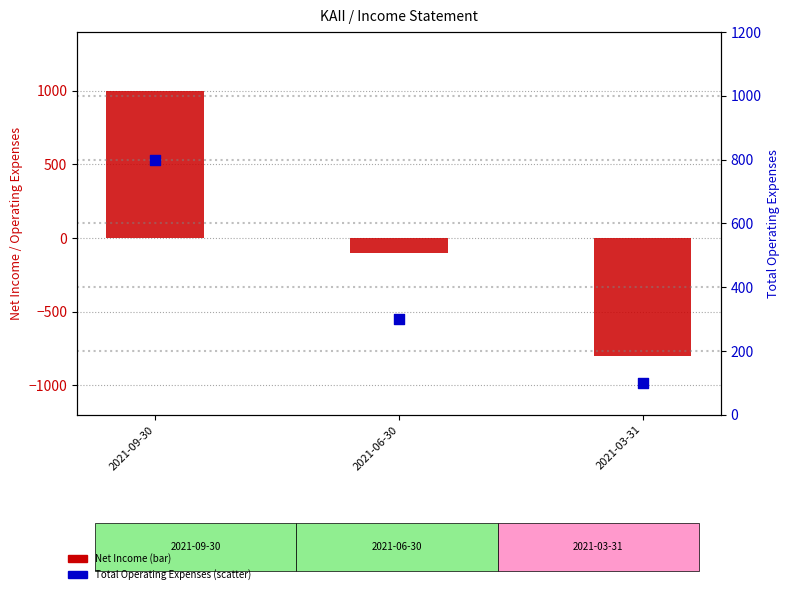

Which series reaches the maximum Y coordinate?

Net Income